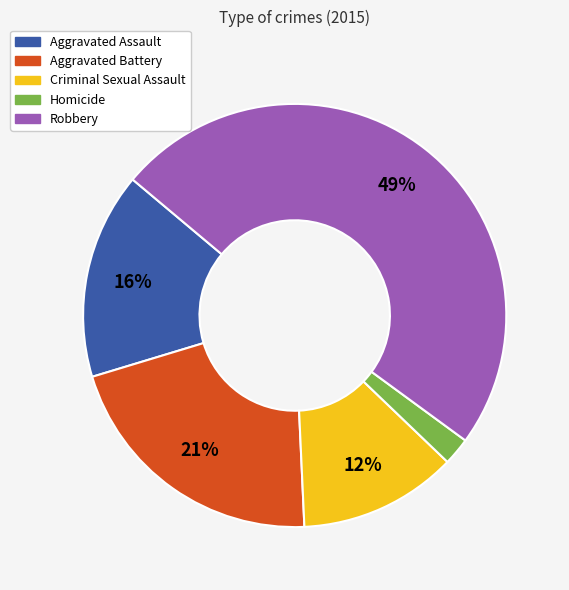

To the nearest percent, what is the average slice percentage?

20%